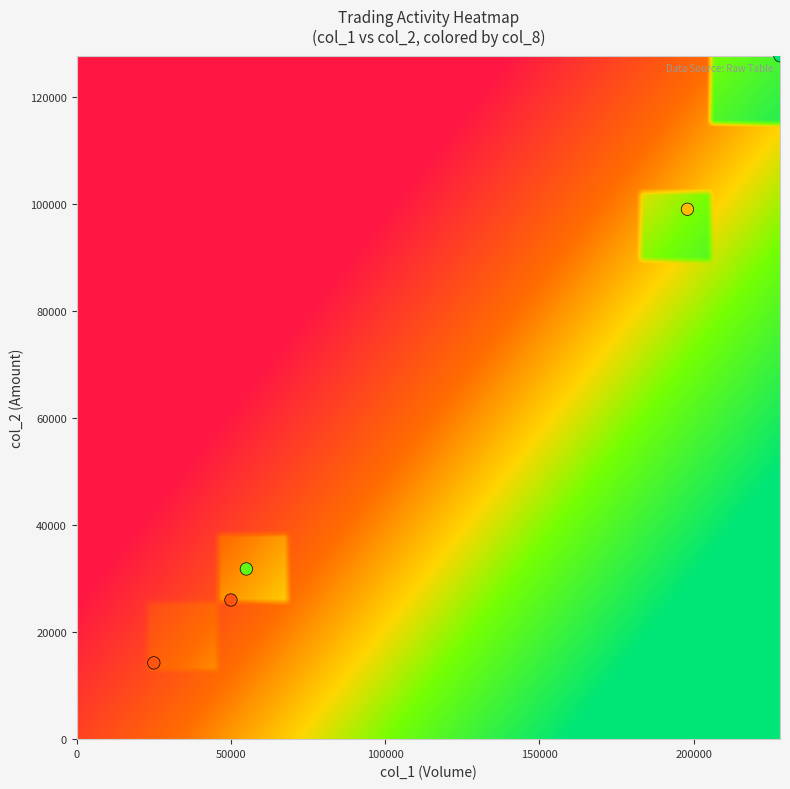

What is the average X value?

111200